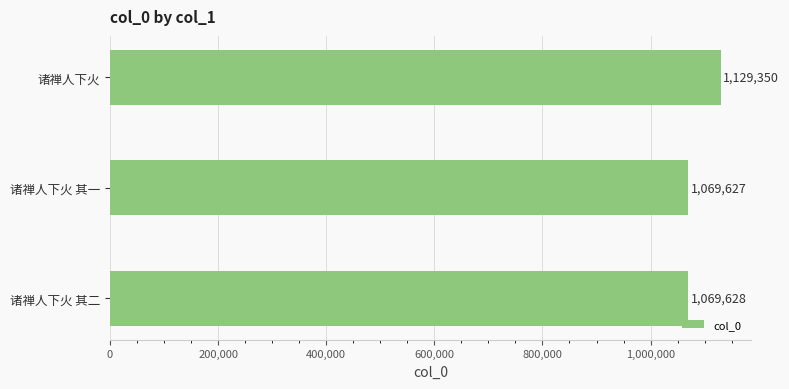

True or false: the data shows 749562 at 诸禅人下火.

False